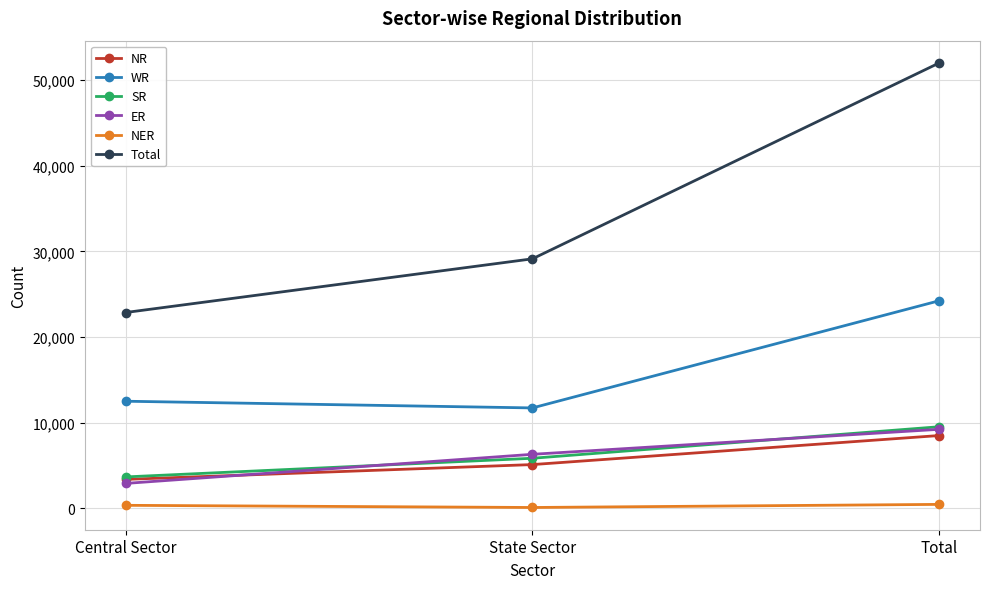

List the labels in order of NR value, smallest first.

Central Sector, State Sector, Total